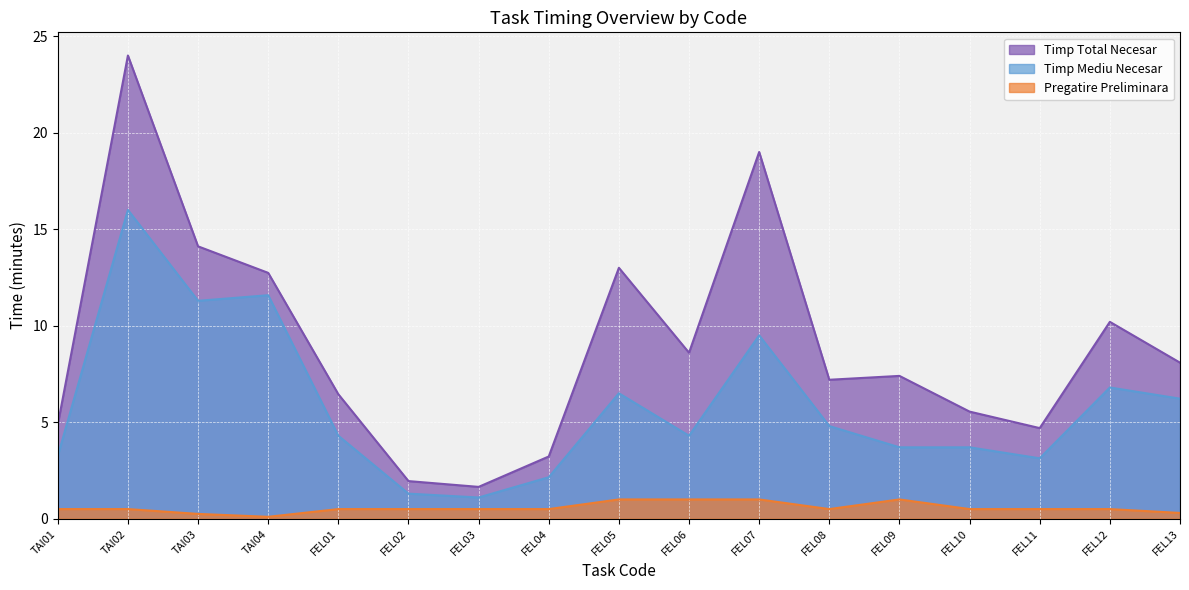

What is the total value across all series at TAI02?

40.5